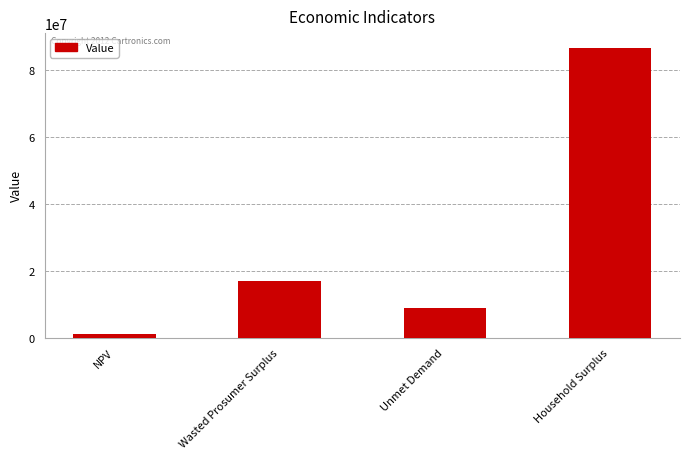

Which category has the highest value across all series?

Household Surplus